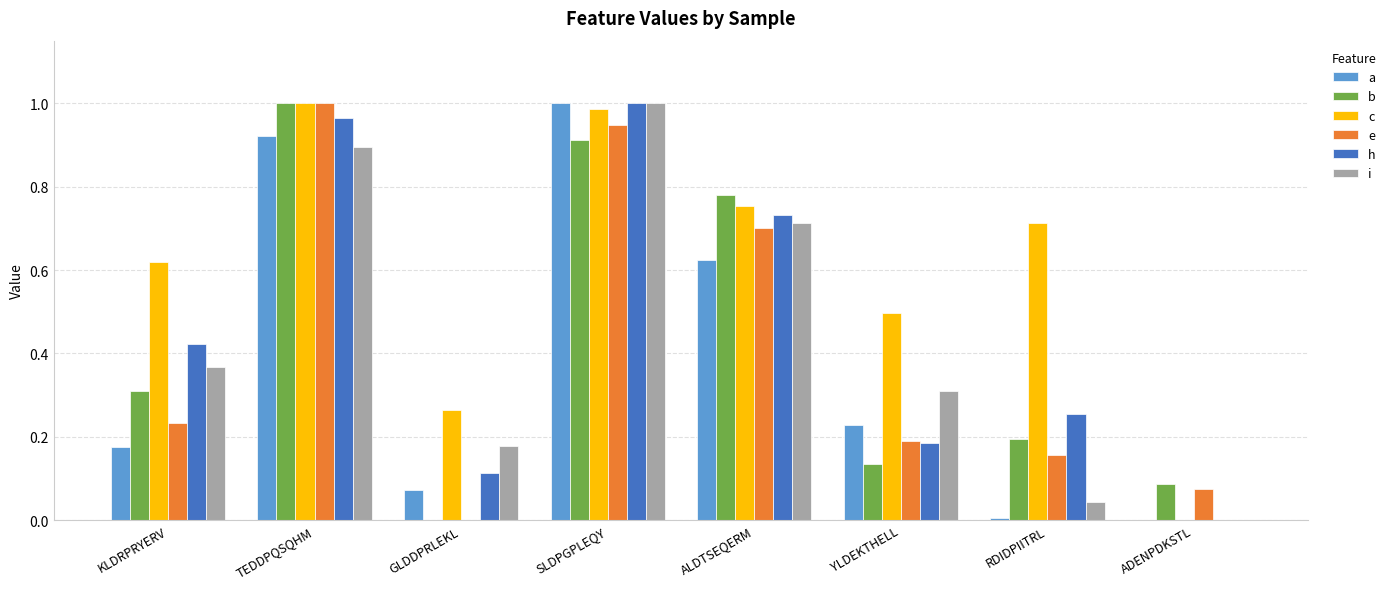

What is the sum of all c values?

4.8